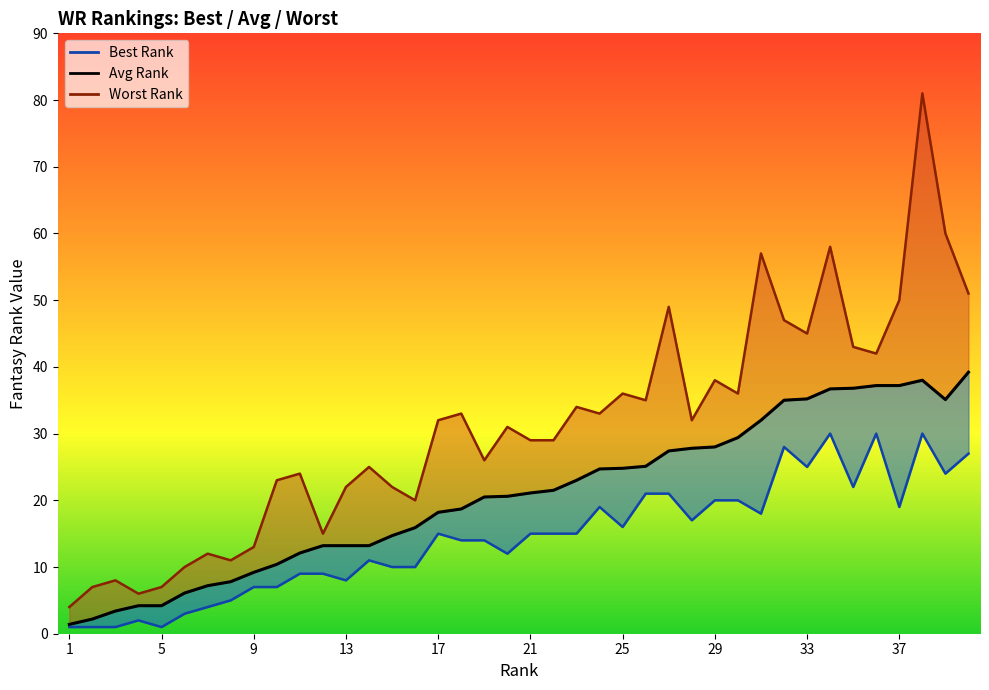

True or false: Avg Rank and Worst Rank intersect in this chart.

False